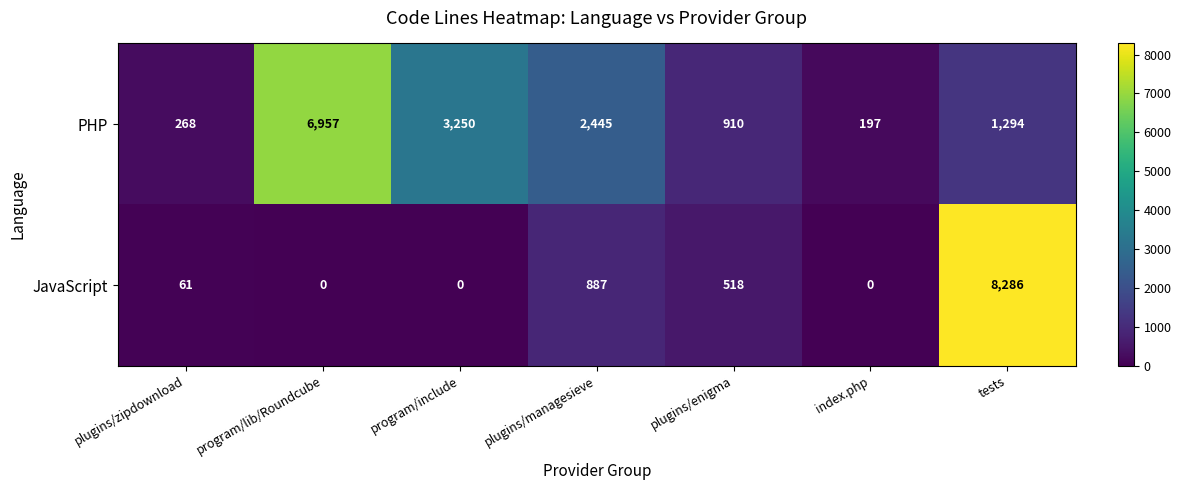

What is the total value across all series at tests?

9580